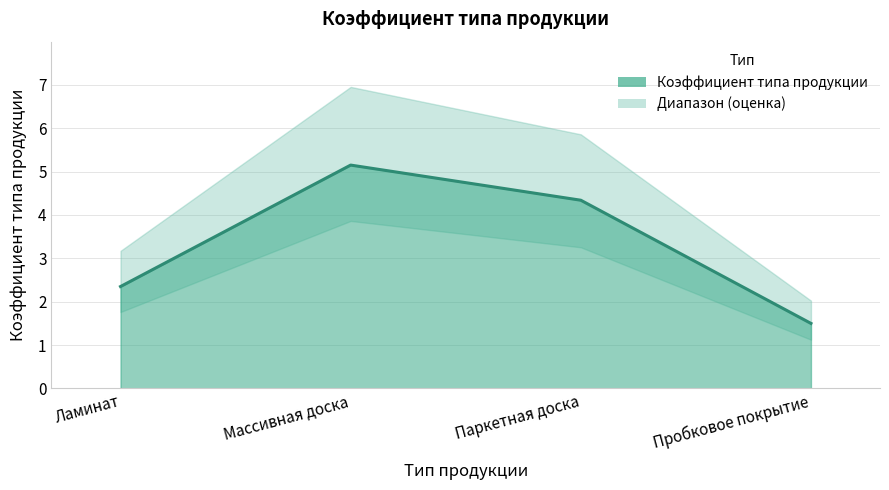

Rank the categories by value from lowest to highest.

Пробковое покрытие, Ламинат, Паркетная доска, Массивная доска